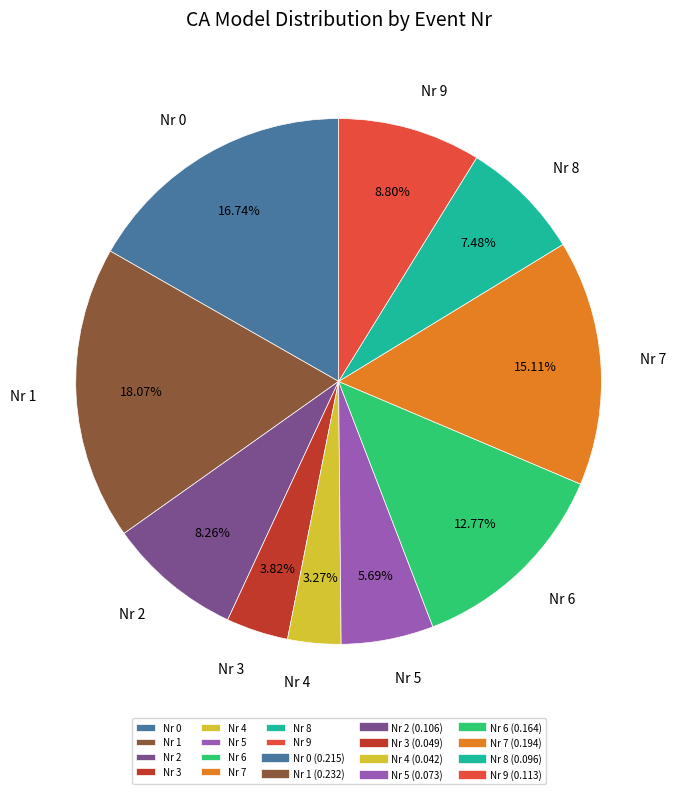

Is the sum of Nr 3 and Nr 0 greater than half?

No